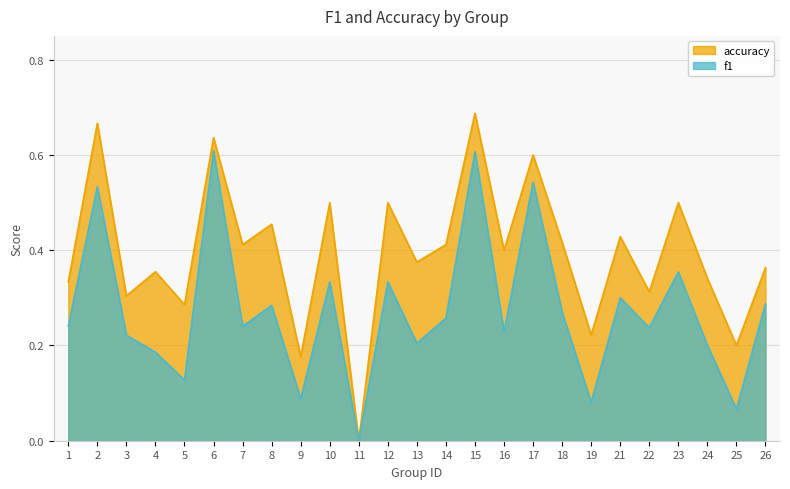

Which series has the largest total across all categories?

accuracy